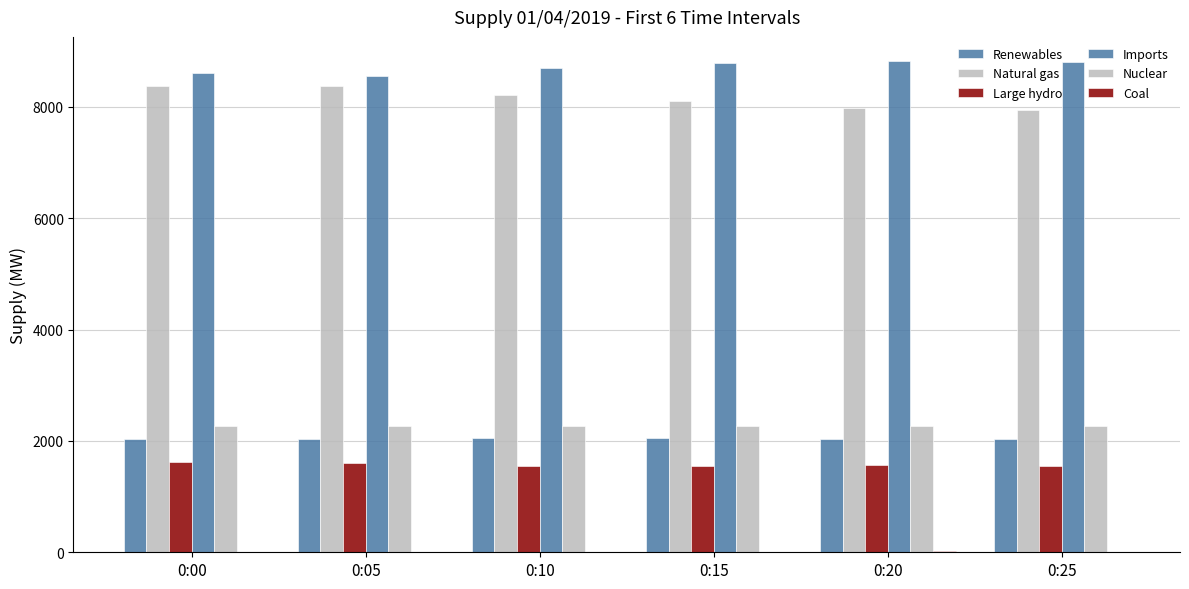

Count the number of categories in the chart.

6